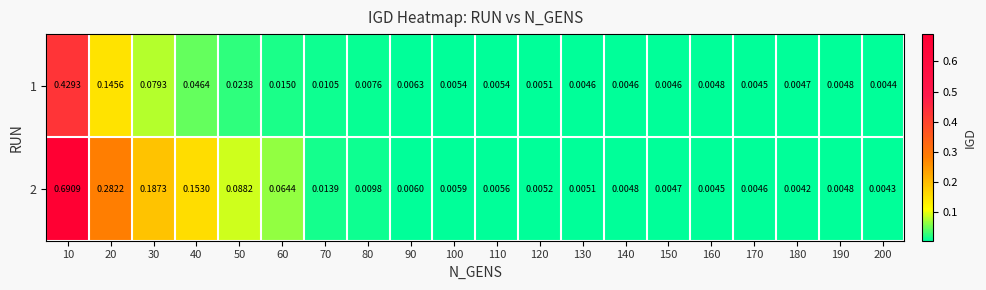

At how many categories does at least one series exceed 0?

20